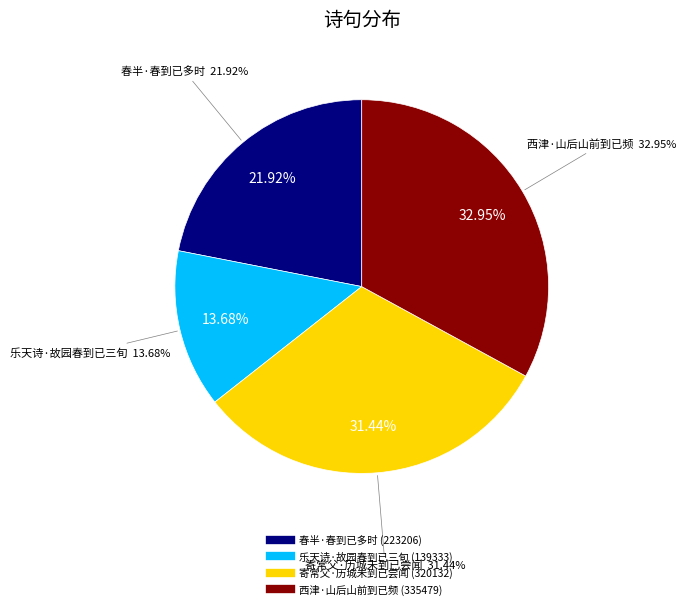

To the nearest percent, what percentage of the pie is 乐天诗·故园春到已三旬?

14%